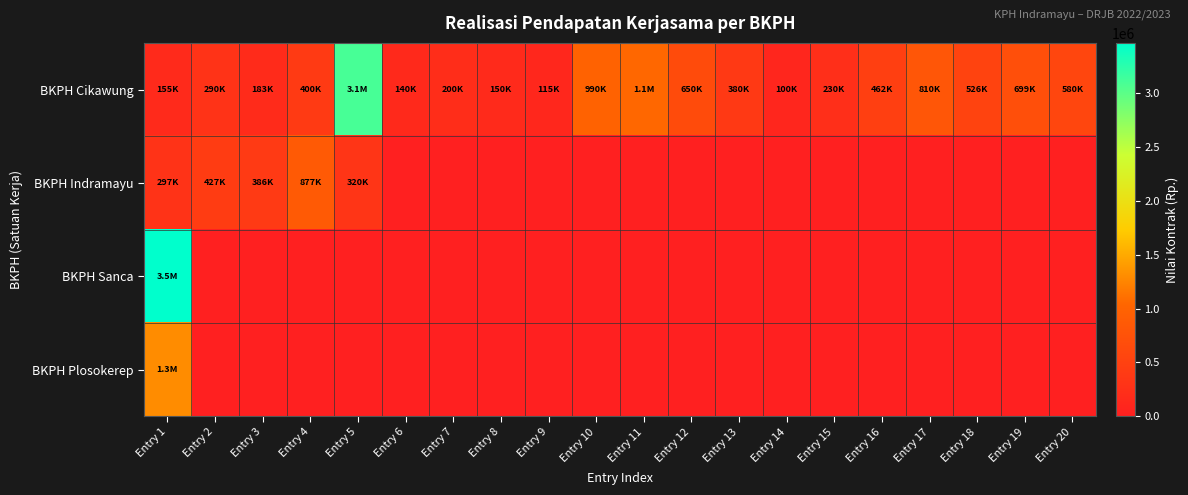

Which series has the largest range (max minus min)?

BKPH Sanca